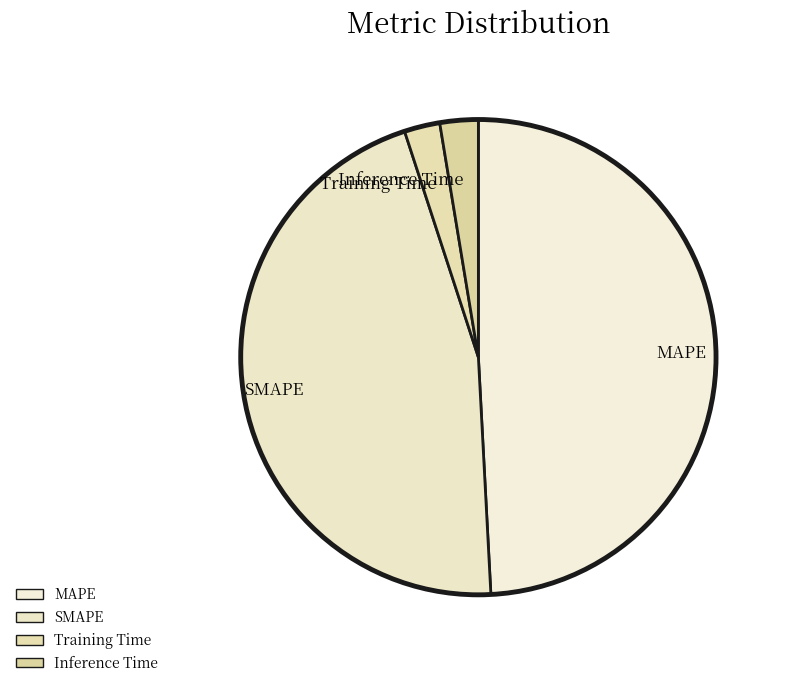

How many segments does this pie chart have?

4